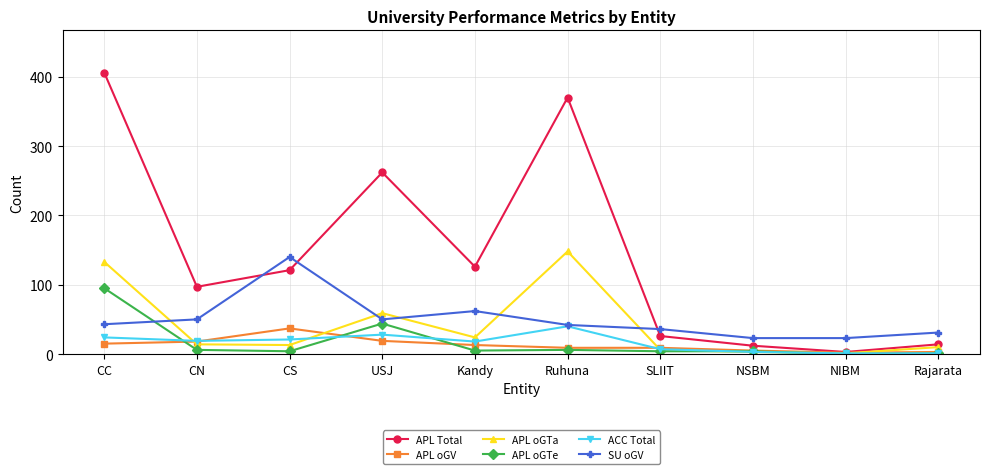

True or false: APL oGTe has a value of -42 at NIBM.

False